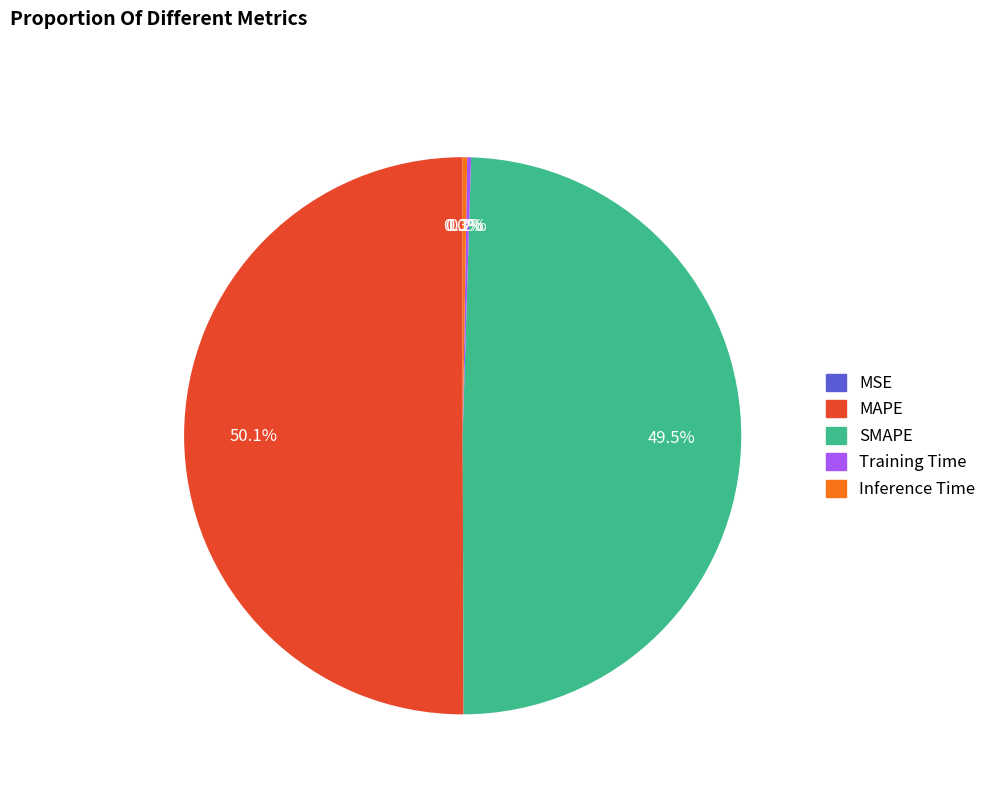

Which slice represents more than half of the pie?

MAPE